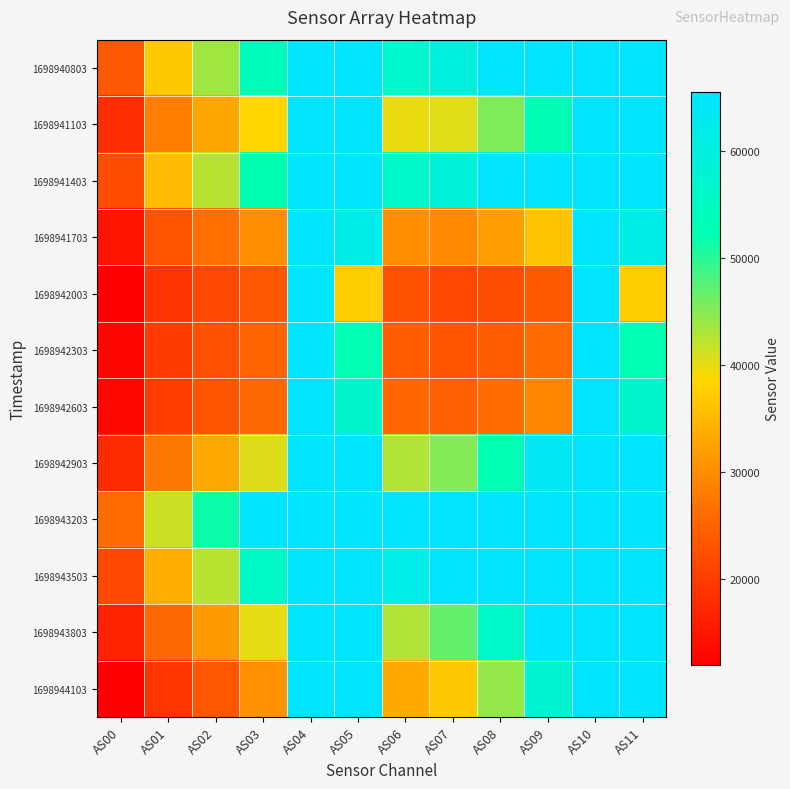

Which category has the highest value across all series?

AS04